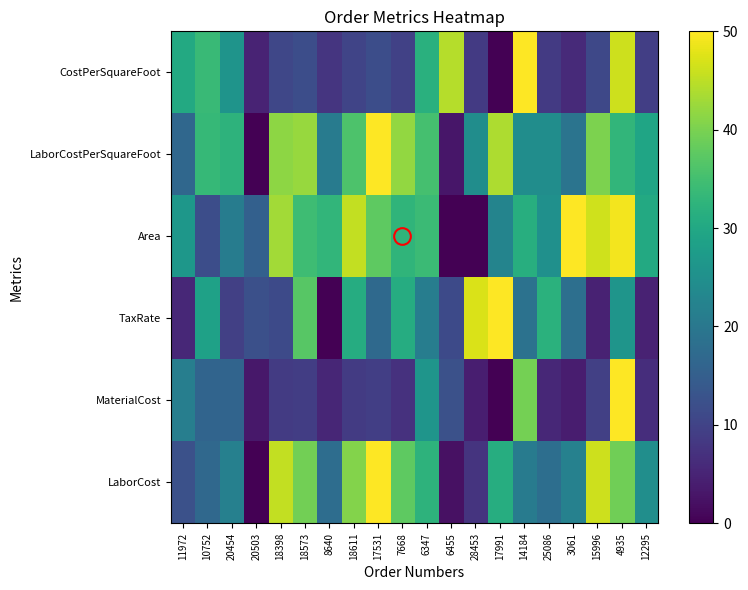

Count the number of categories in the chart.

20